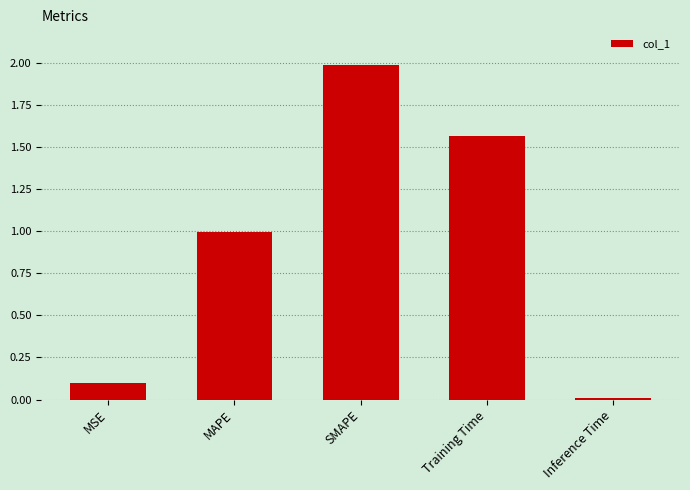

Rank the categories by value from highest to lowest.

SMAPE, Training Time, MAPE, MSE, Inference Time